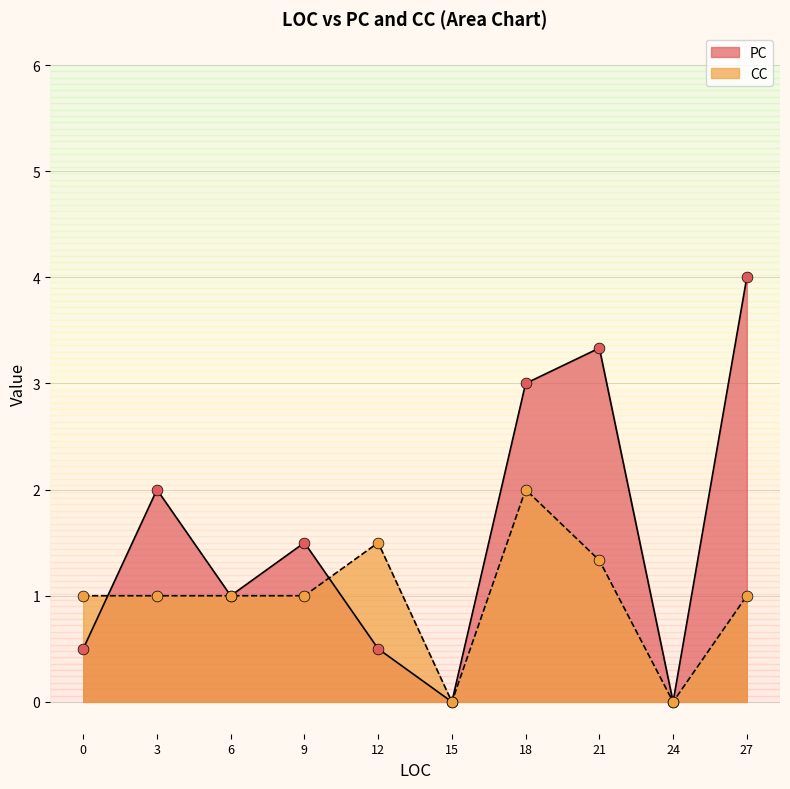

What are all the series names shown in the legend?

PC, CC